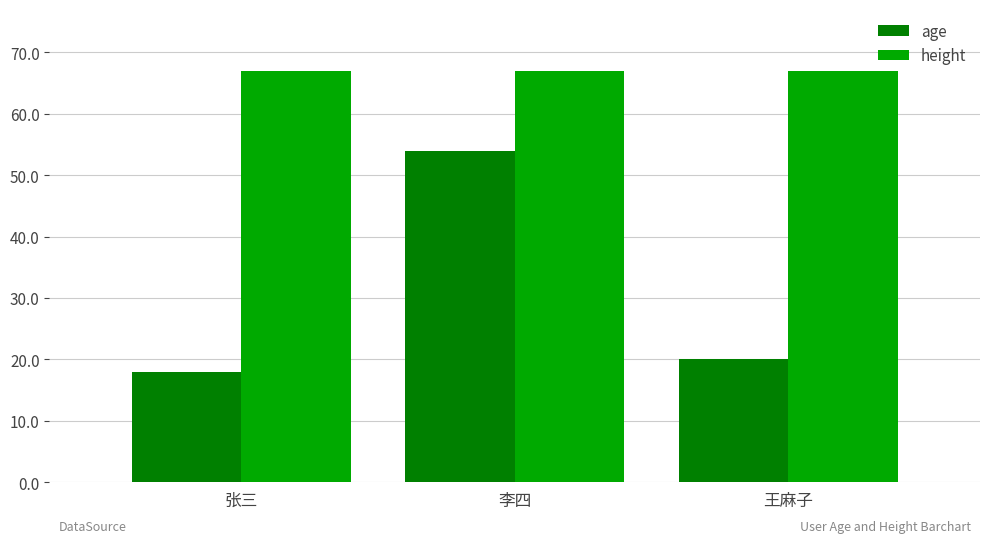

Count the number of data series in this chart.

2